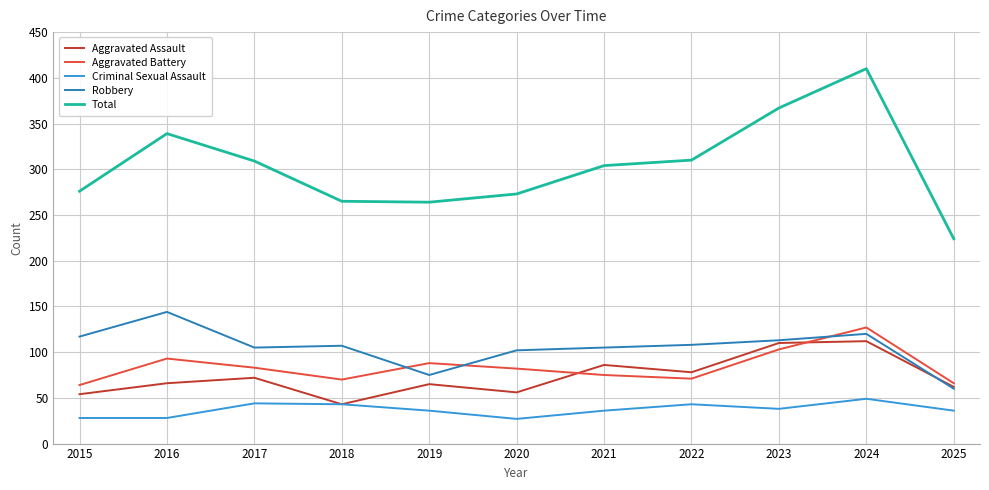

What is the difference between the second highest and minimum values in the Robbery series?

60